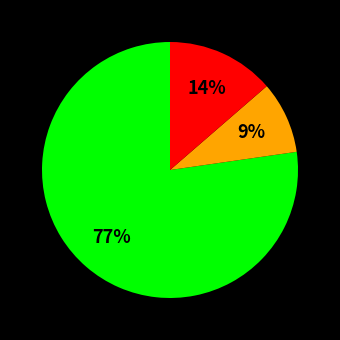

Is there a majority slice in this chart?

Yes